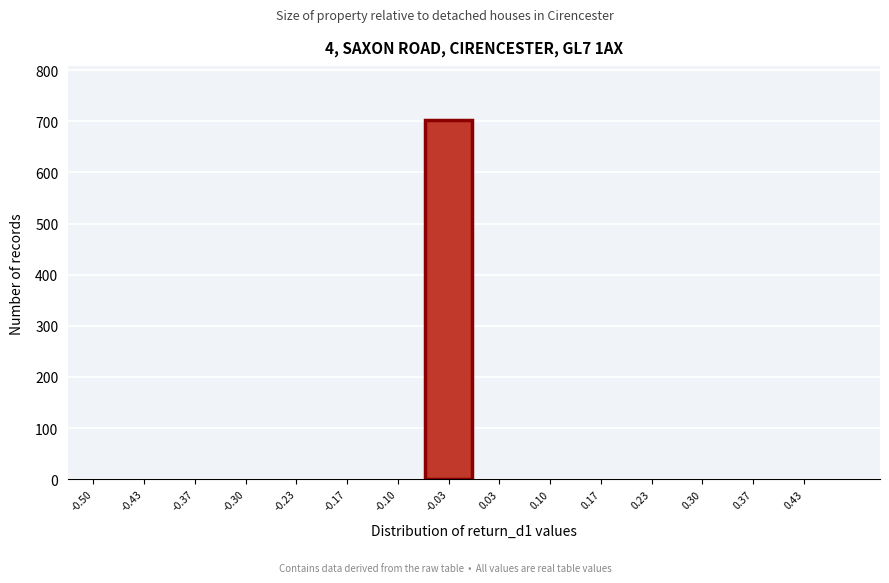

Reading right to left, extract all data points from this chart.

0.43=0	0.37=0	0.30=0	0.23=0	0.17=0	0.10=0	0.03=0	-0.03=702	-0.10=0	-0.17=0	-0.23=0	-0.30=0	-0.37=0	-0.43=0	-0.50=0